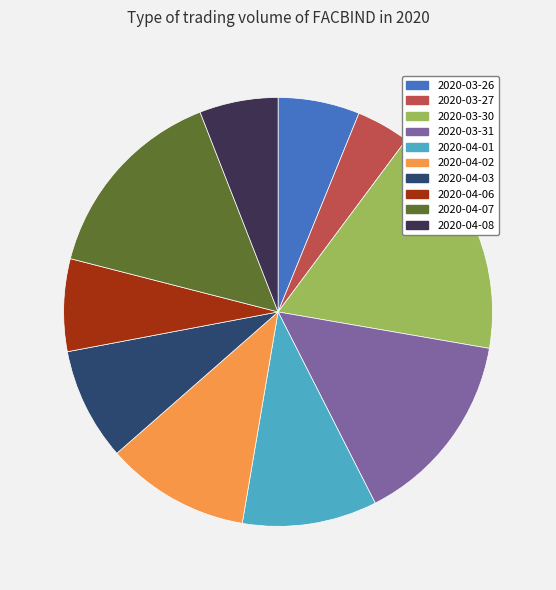

Which category has the biggest portion of the pie?

2020-03-30